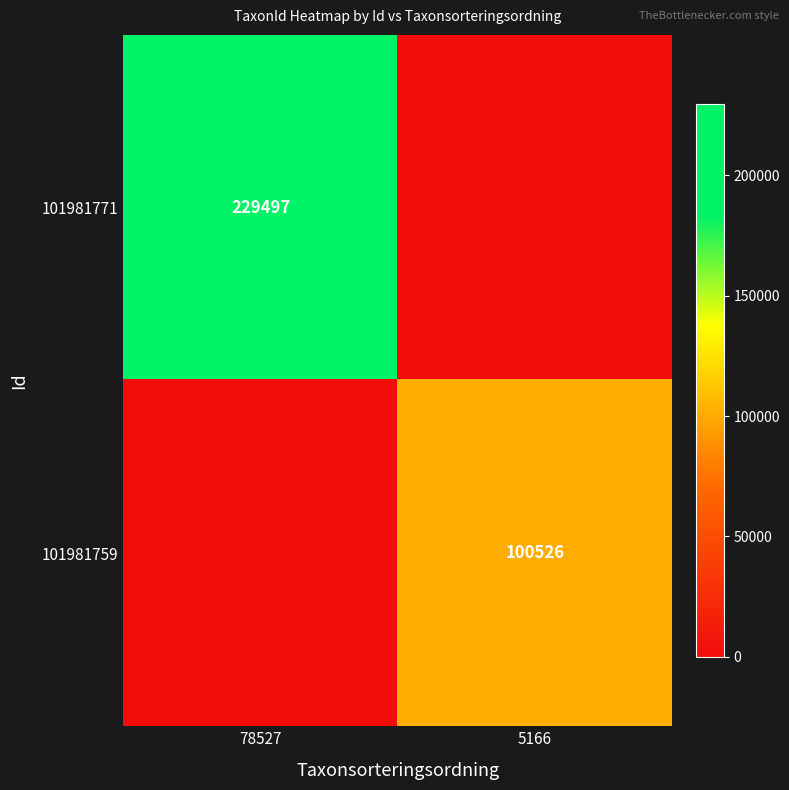

Is the value of 101981771 at 78527 greater than the value of 101981759 at 5166?

Yes